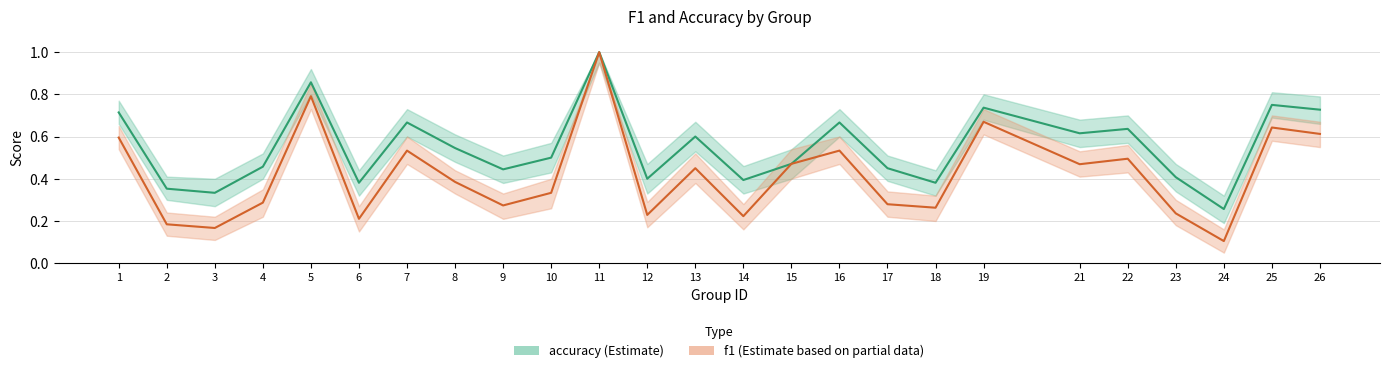

True or false: accuracy and f1 cross at least once.

False